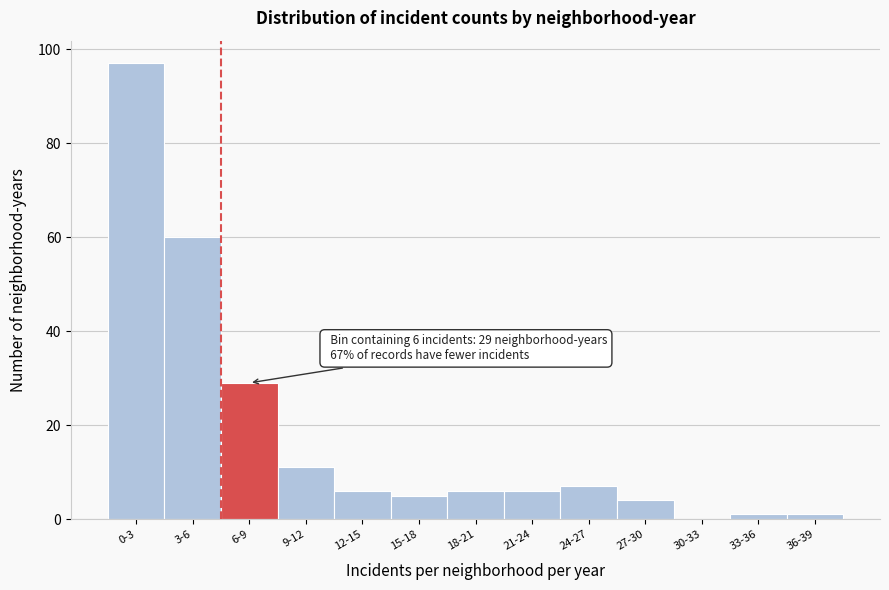

Reading left to right, extract all data points from this chart.

0-3=97	3-6=60	6-9=29	9-12=11	12-15=6	15-18=5	18-21=6	21-24=6	24-27=7	27-30=4	30-33=0	33-36=1	36-39=1